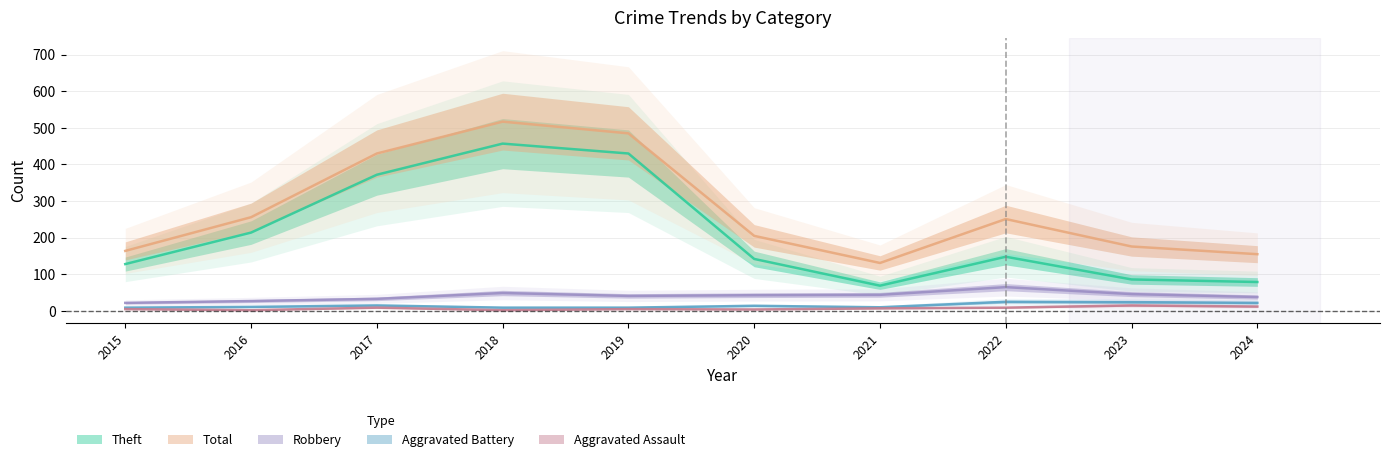

At which category is the sum across all series the highest?

2018